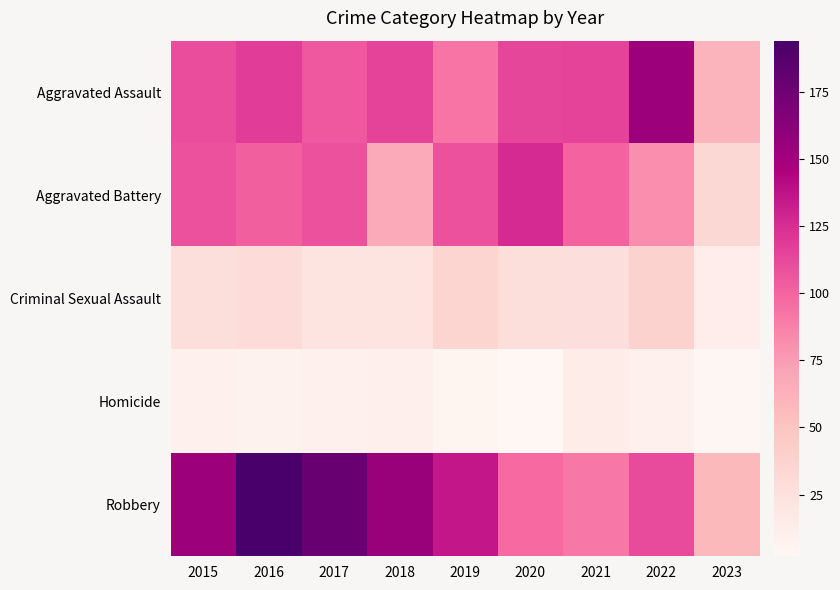

Which has a higher value, 2021 or 2017?

2021